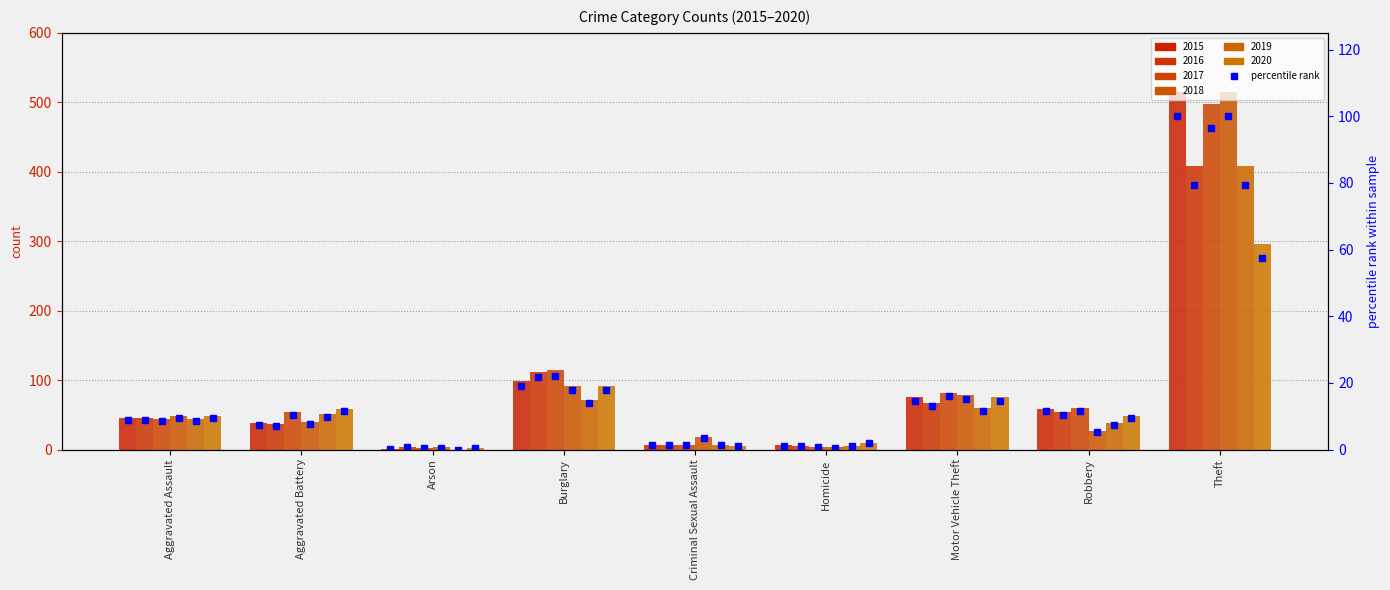

Which category has the highest value across all series?

Theft